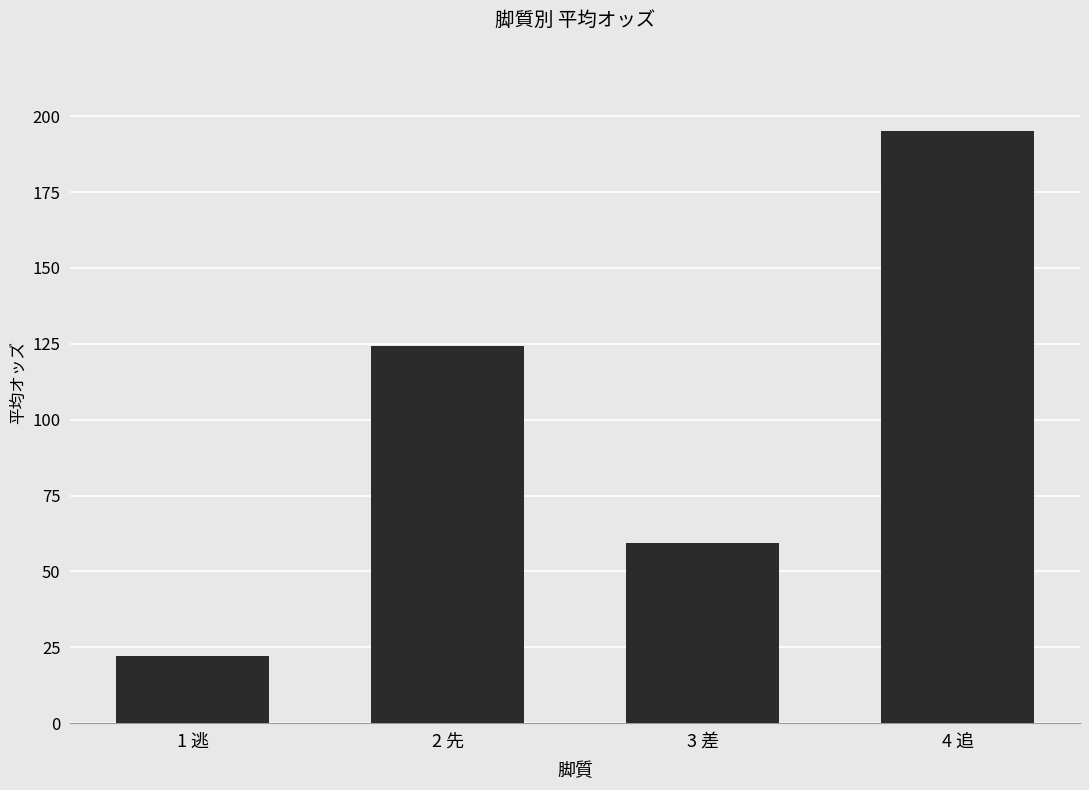

What is the label of the 3rd bar from the right?

2 先